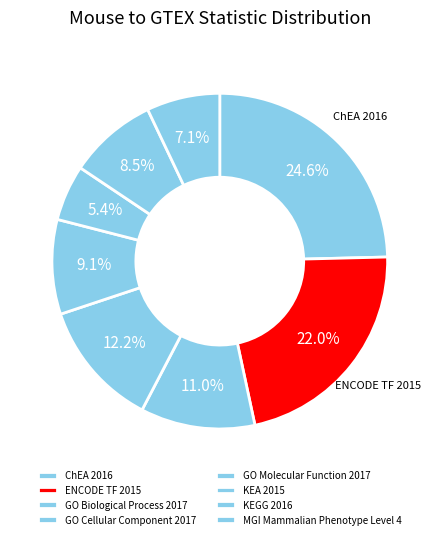

Is KEGG 2016 the majority of the pie?

No